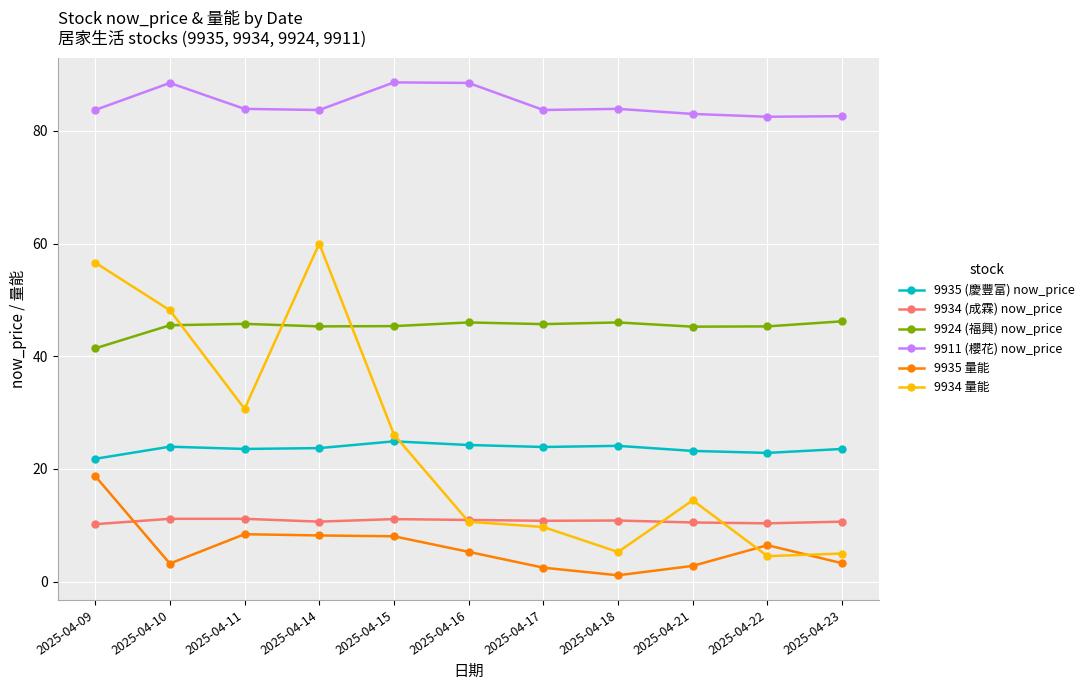

What is the value of the 9934 (成霖) now_price point at the 3rd from the left?

11.2